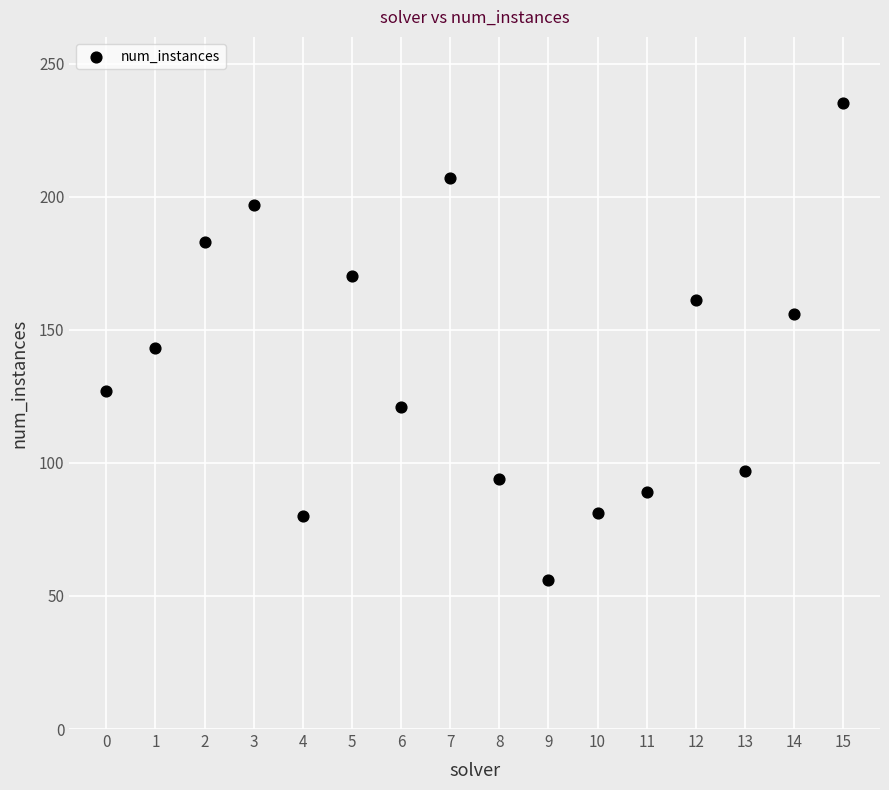

What is the range of Y values (max minus min)?

179